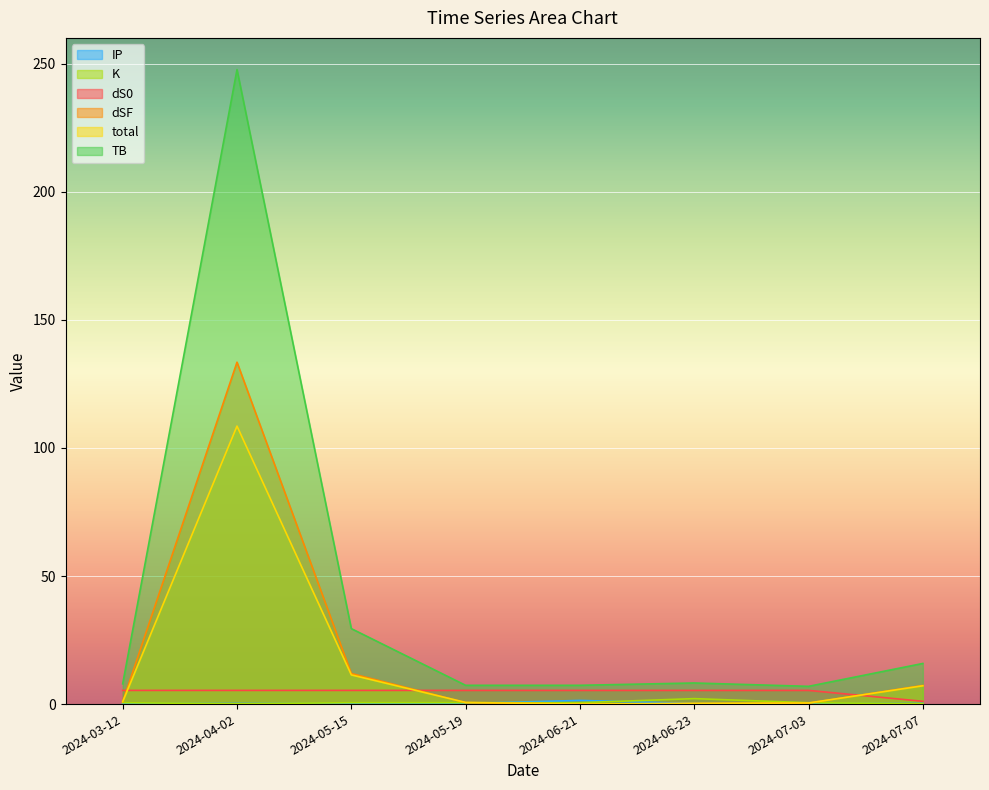

What is the difference between the maximum and second lowest values in the total series?

108.3